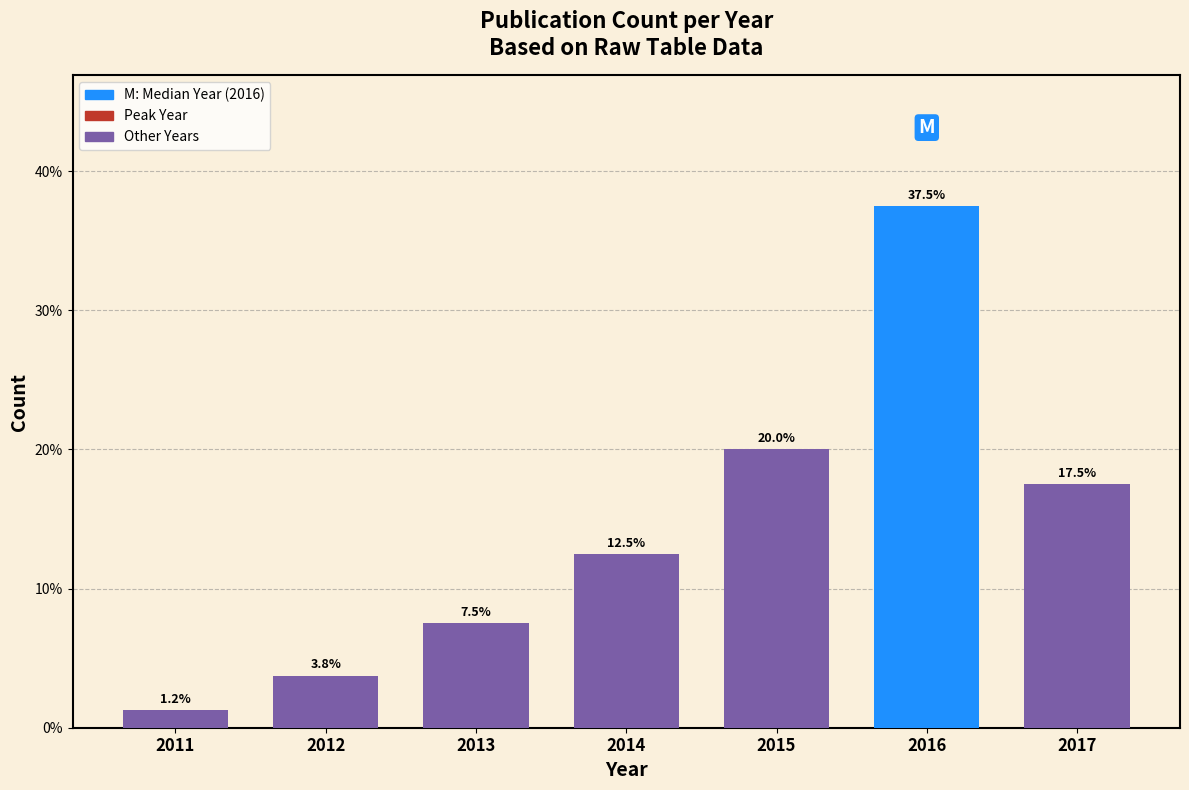

Which has a higher value, 2017 or 2016?

2016